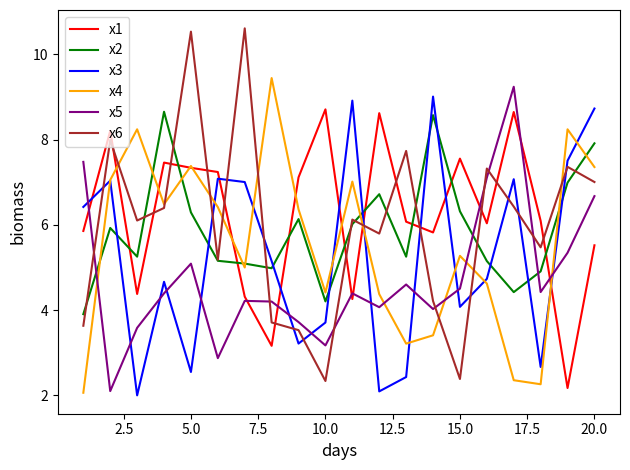

Which series ends up on top after the final intersection of x5 and x4?

x4